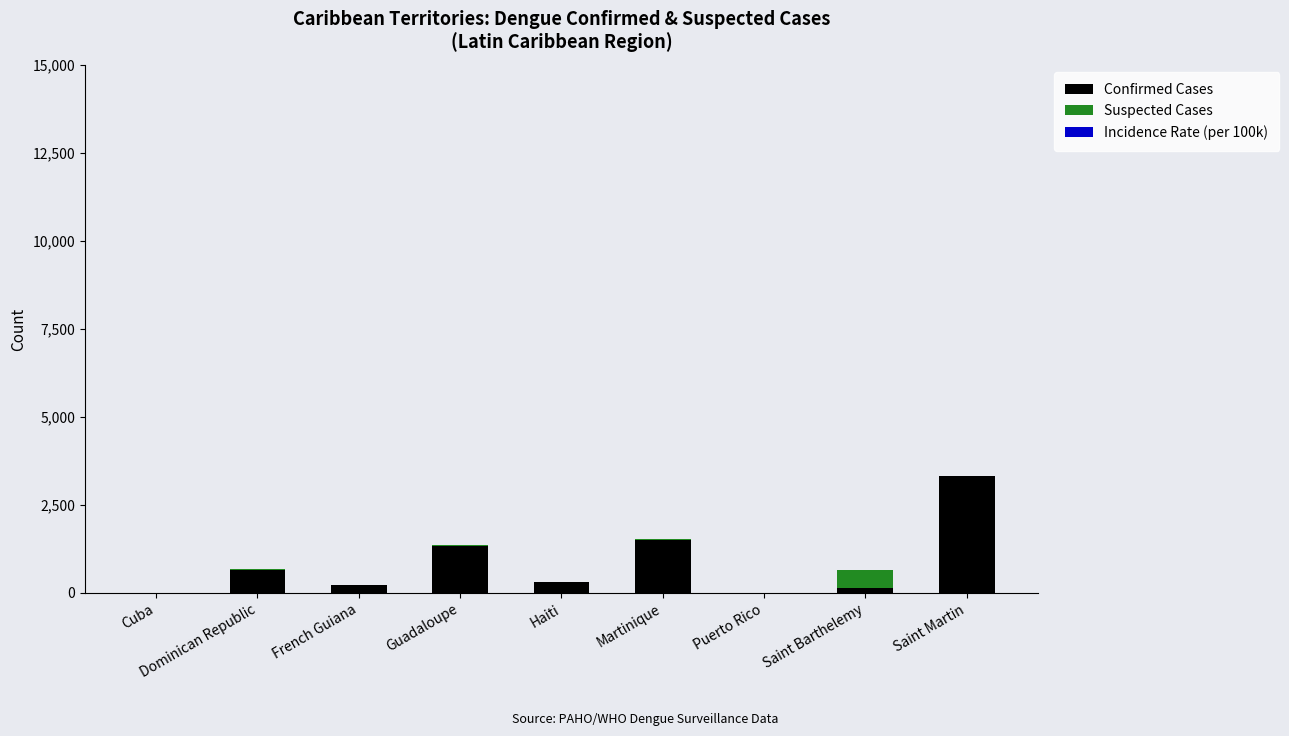

What is the maximum value for Confirmed Cases?

3320